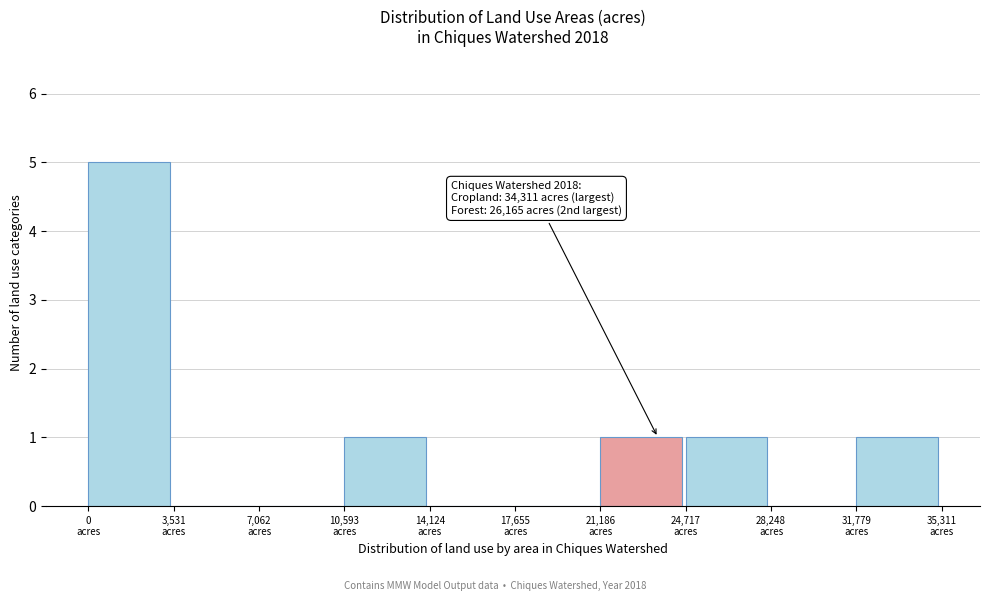

Which range on the x-axis has the tallest bar?

0 to 3500